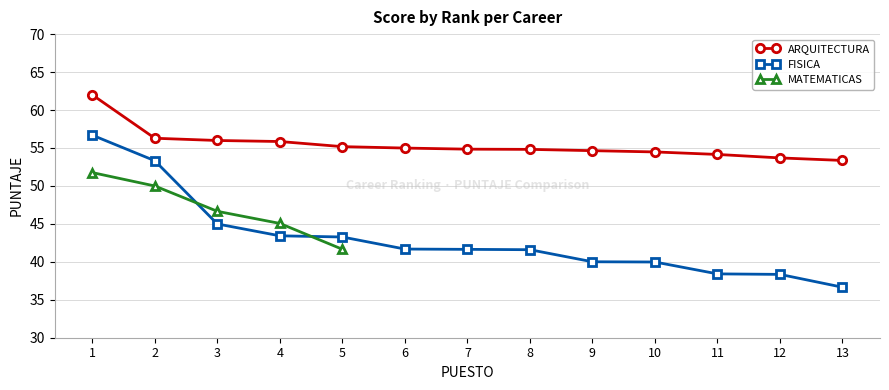

What is the value of the FISICA point at the 3rd from the left?

45.0